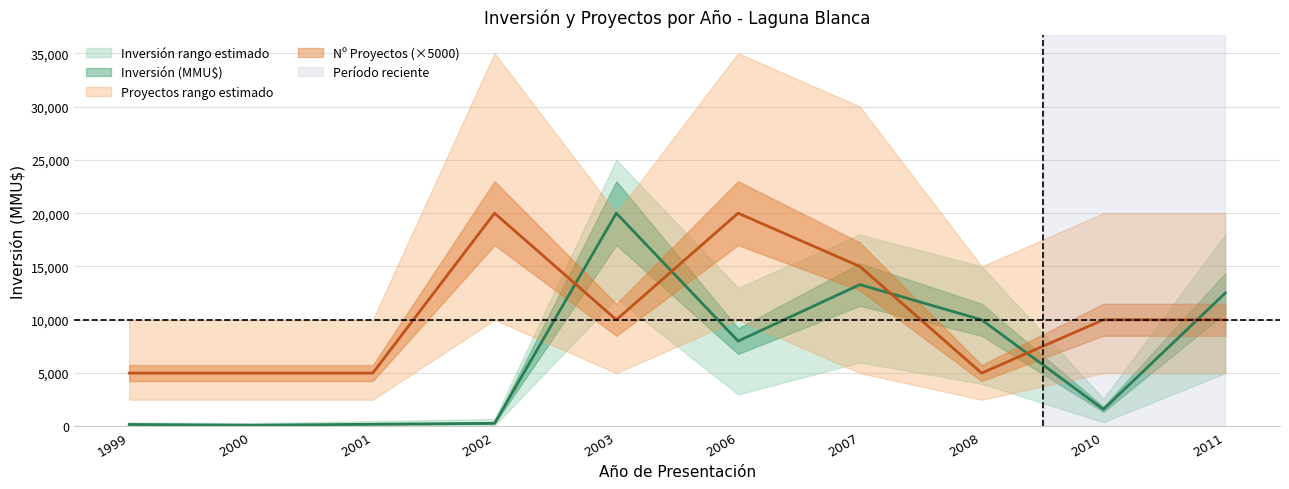

What is the difference between the maximum and minimum values?

19890